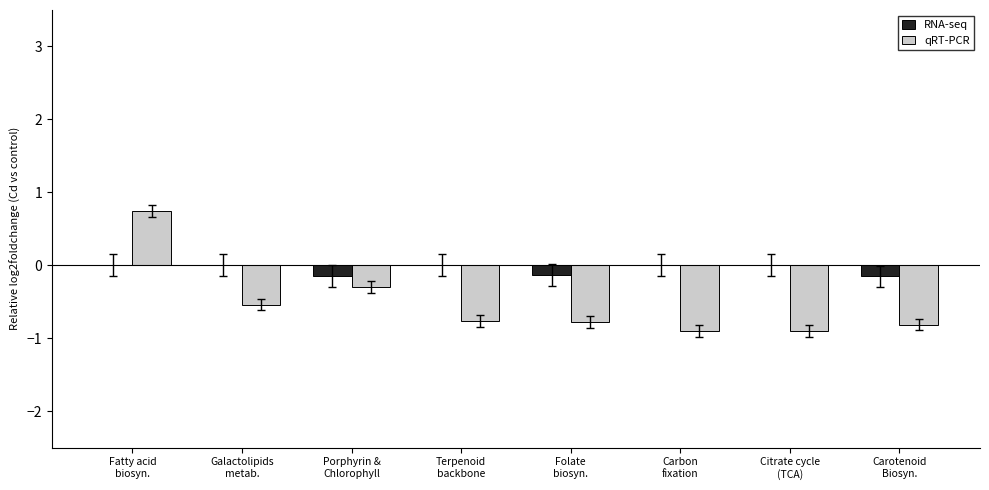

What is the sum of all RNA-seq values?

-0.4